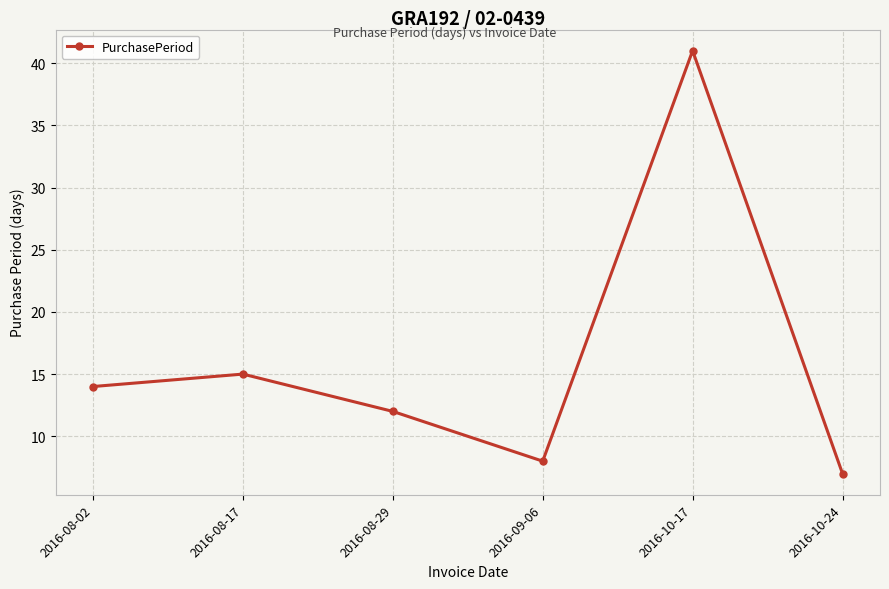

Reading left to right, what are all the values shown in this chart?

14	15	12	8	41	7